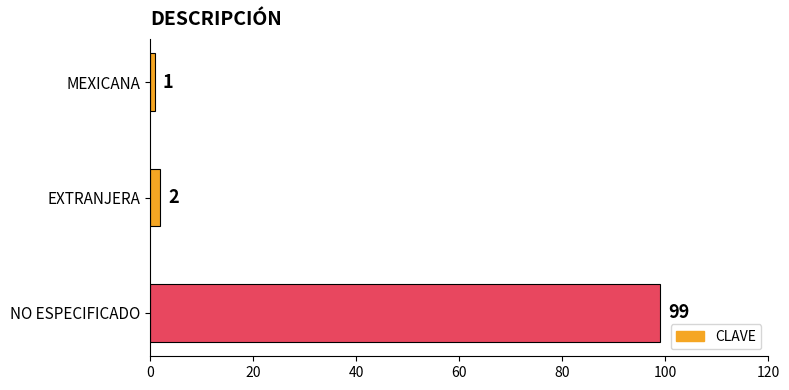

Reading top to bottom, list all the values displayed in this chart.

1	2	99